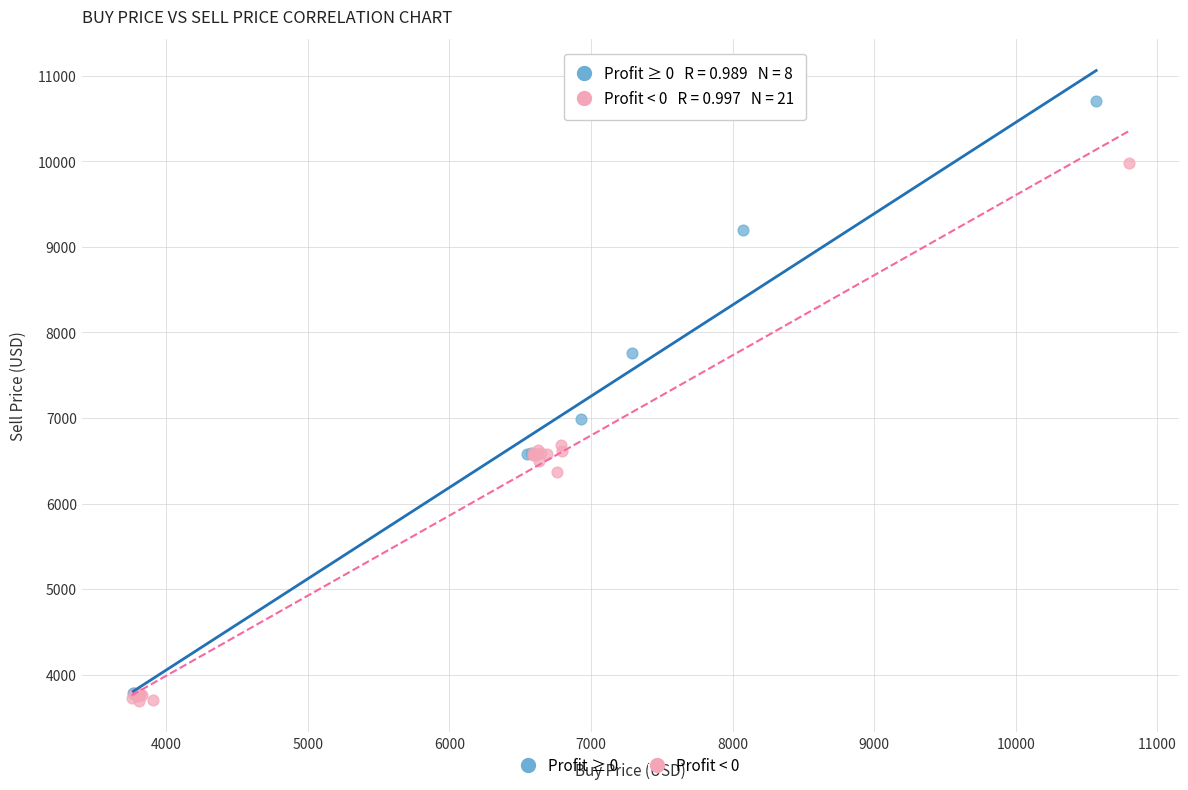

Which series contains the highest Y value?

Profit ≥ 0